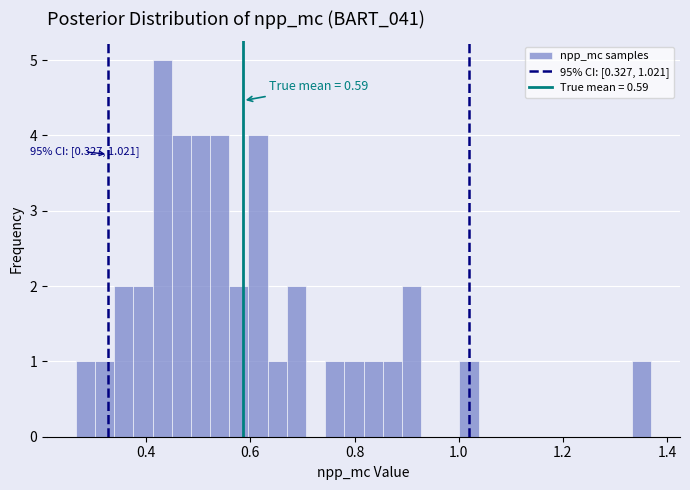

Read against the x-axis, roughly where is the centre of the tallest bar?

0.44